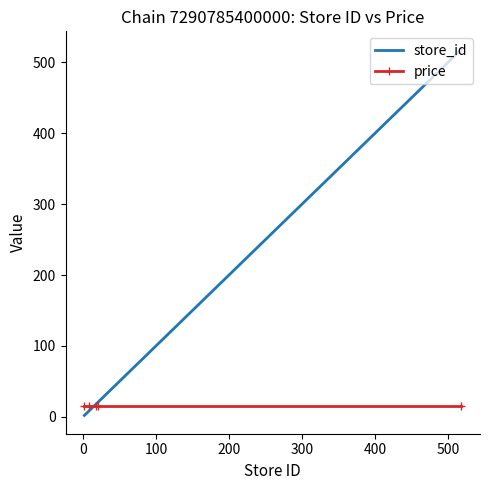

Which series ends up on top after the final intersection of store_id and price?

store_id